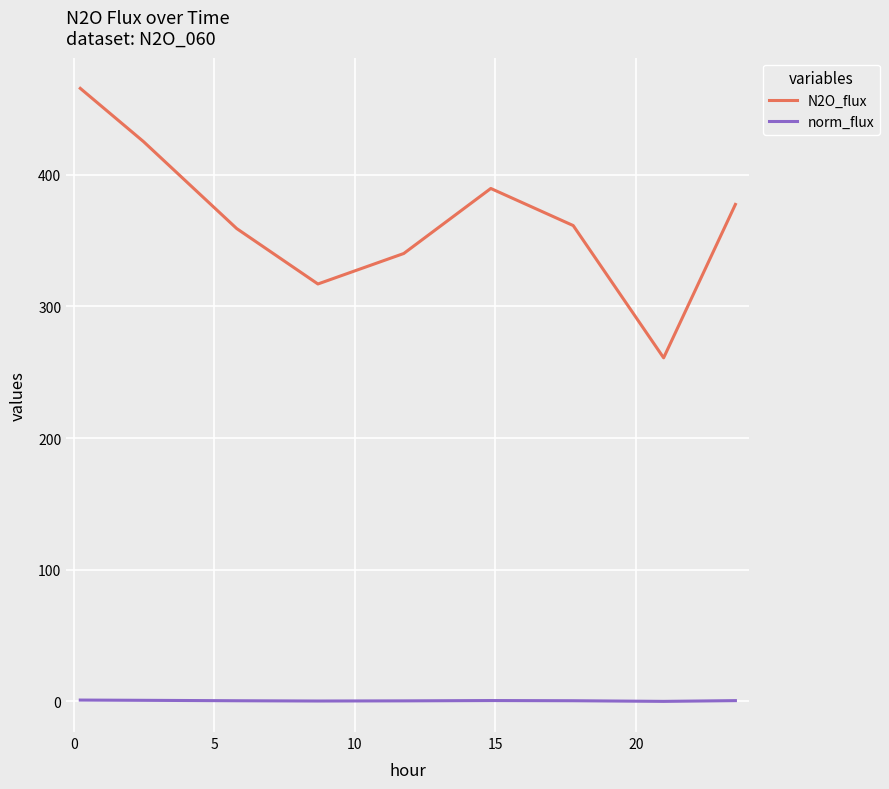

What is the maximum value for N2O_flux?

465.7